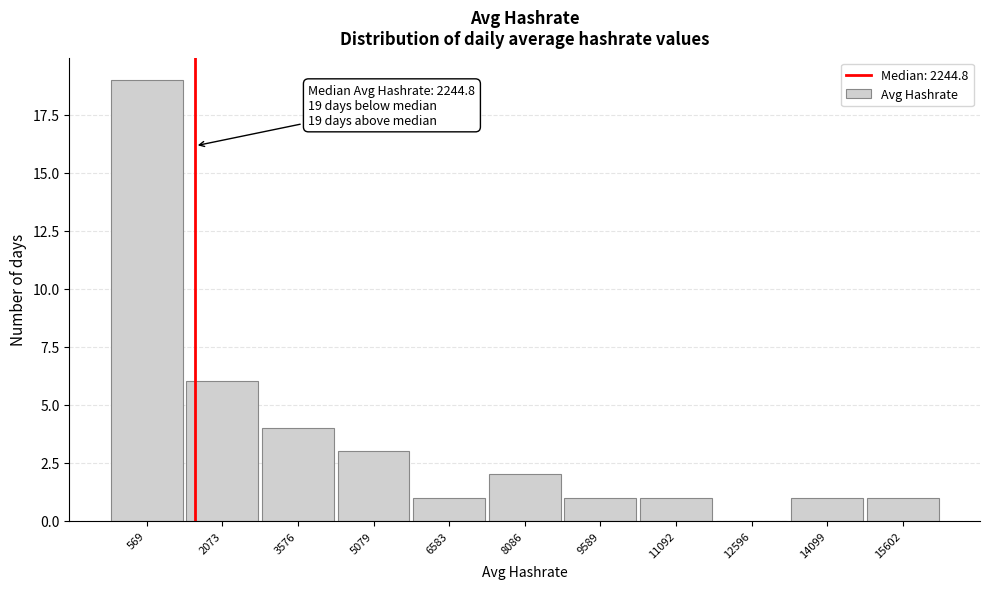

Reading left to right, what are all the values shown in this chart?

569=19	2073=6	3576=4	5079=3	6583=1	8086=2	9589=1	11092=1	12596=0	14099=1	15602=1